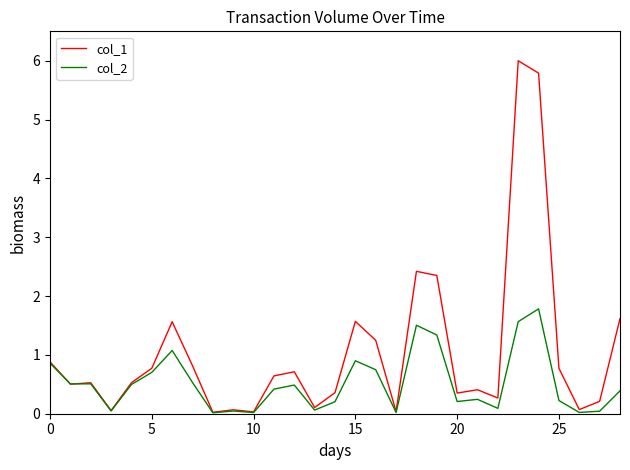

Which series has the largest range (max minus min)?

col_1